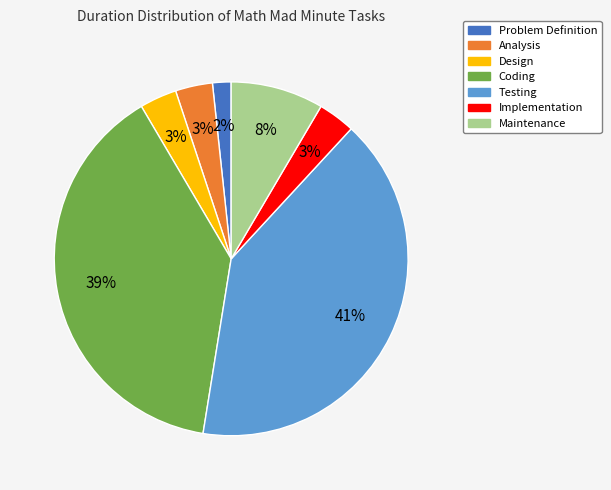

To the nearest percent, what is the combined percentage of Coding and Analysis?

42%